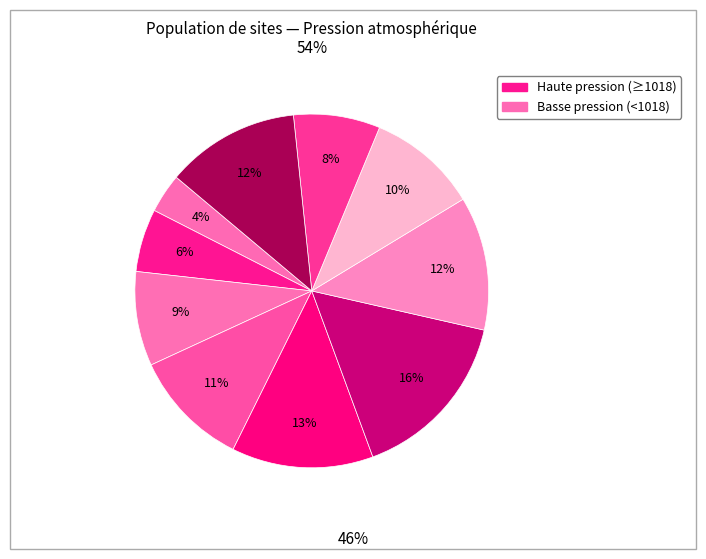

Count the number of slices in the pie.

10